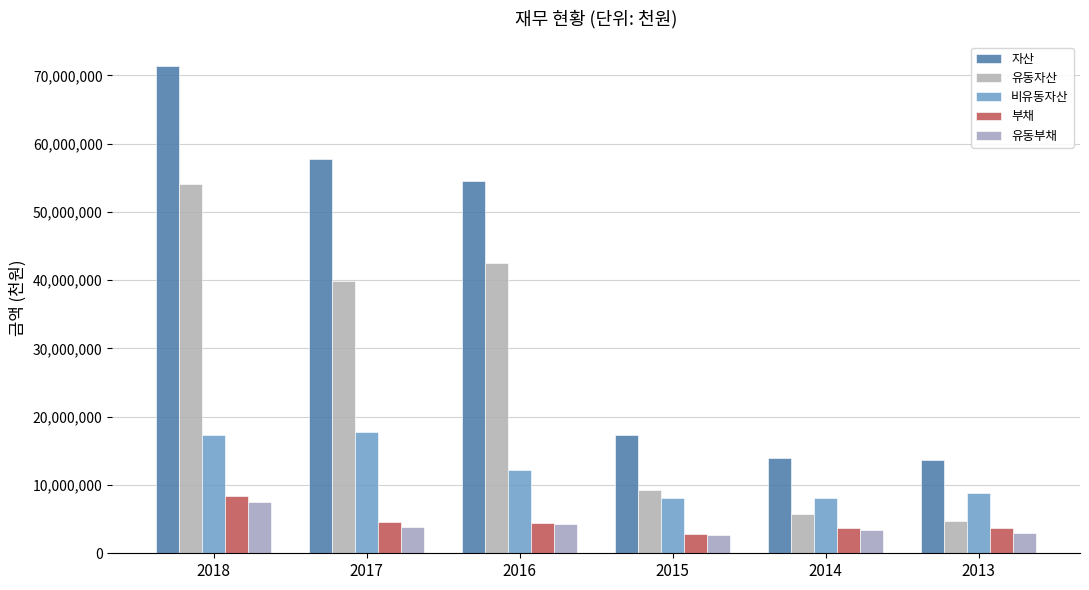

How many data points in 유동부채 are less than 3803268?

3